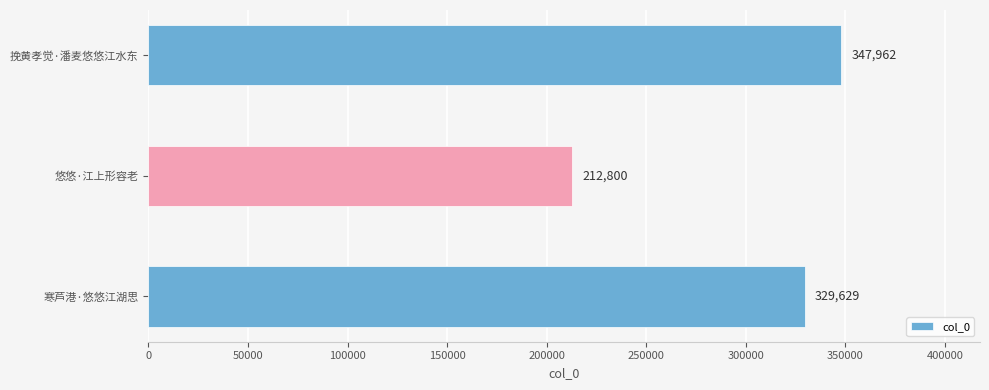

What is the greatest value displayed?

347962